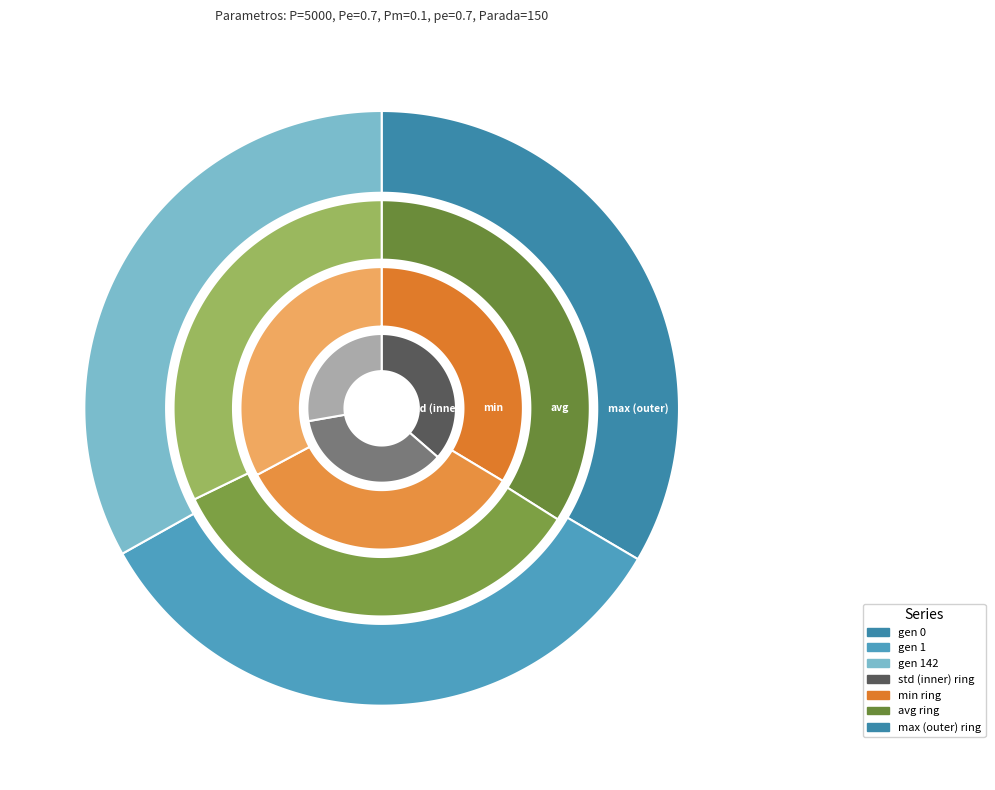

To the nearest percent, what is the average slice percentage?

33%